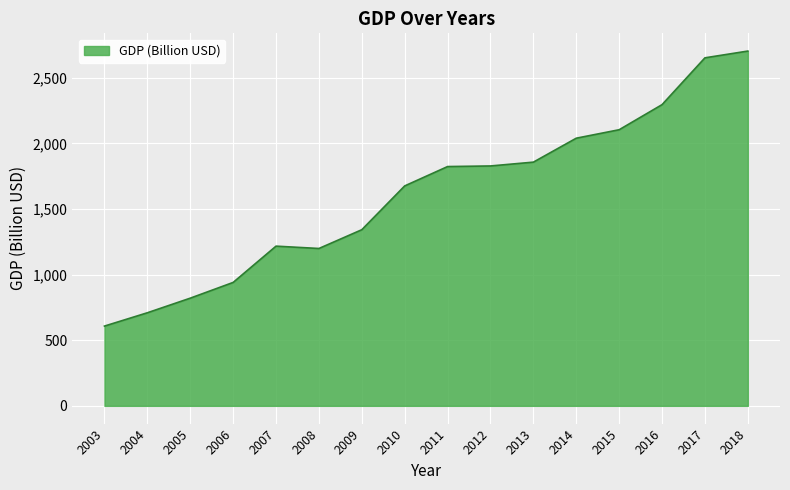

Which category has the lowest value across all series?

2003